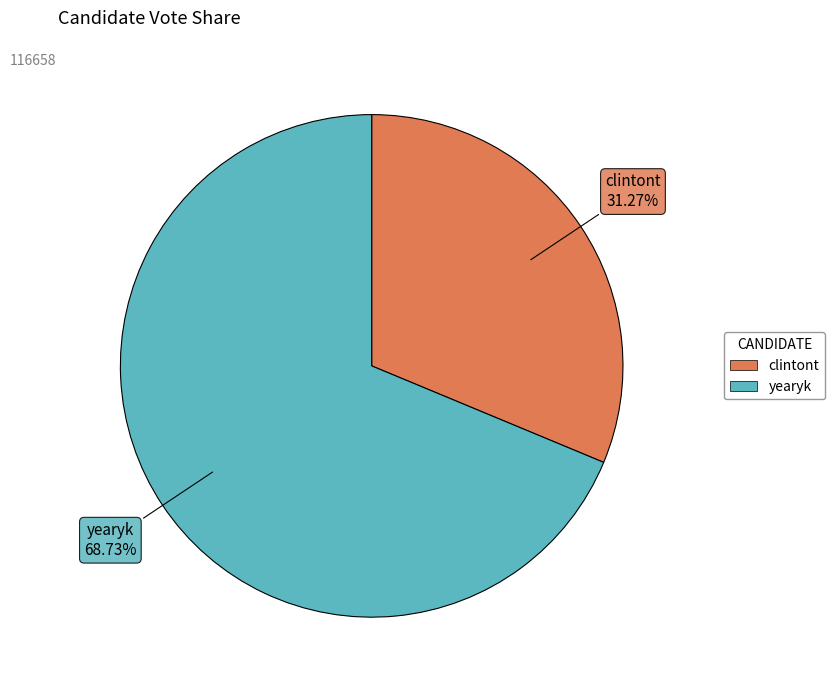

How much of the chart is everything except yearyk?

31.3%